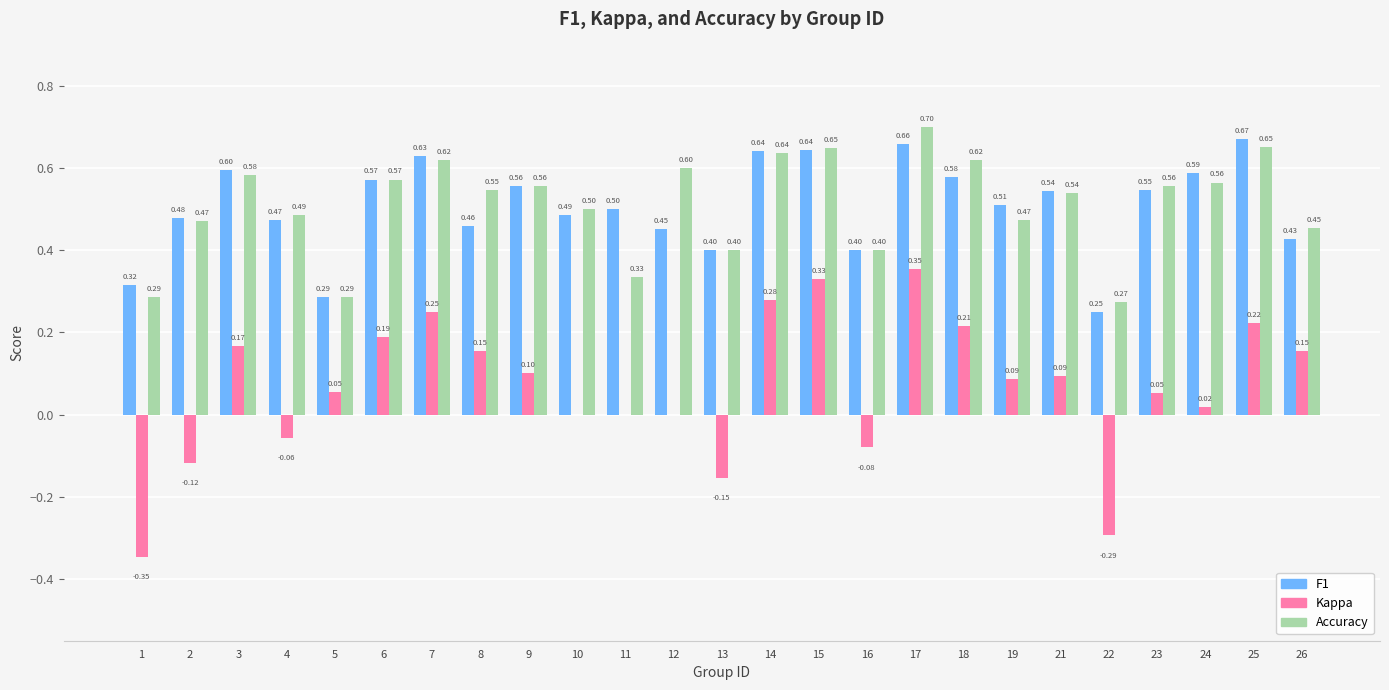

At which category is the sum across all series the highest?

17